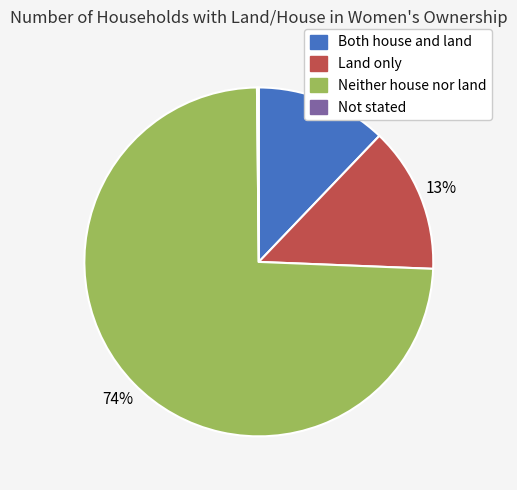

To the nearest percent, what is the average slice percentage?

25%